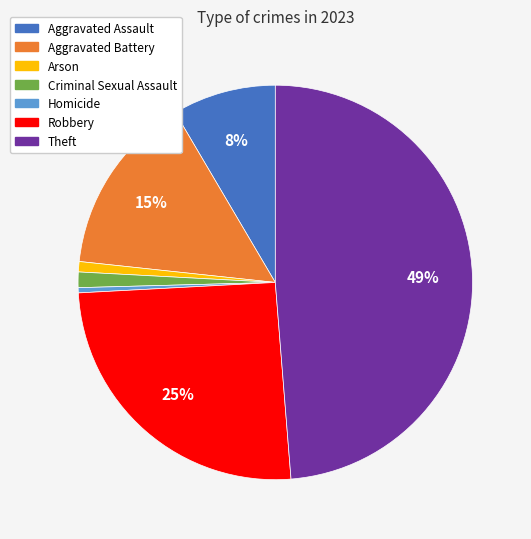

To the nearest percent, what is the combined percentage of Aggravated Assault and Aggravated Battery?

23%